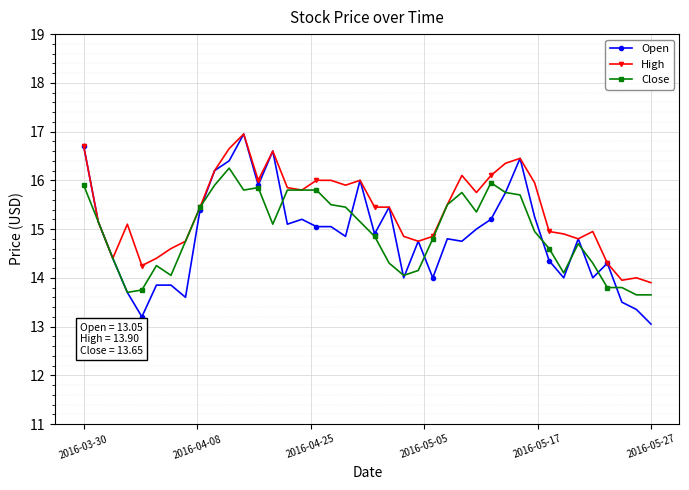

True or false: Open has more than 1 interior local peaks.

True